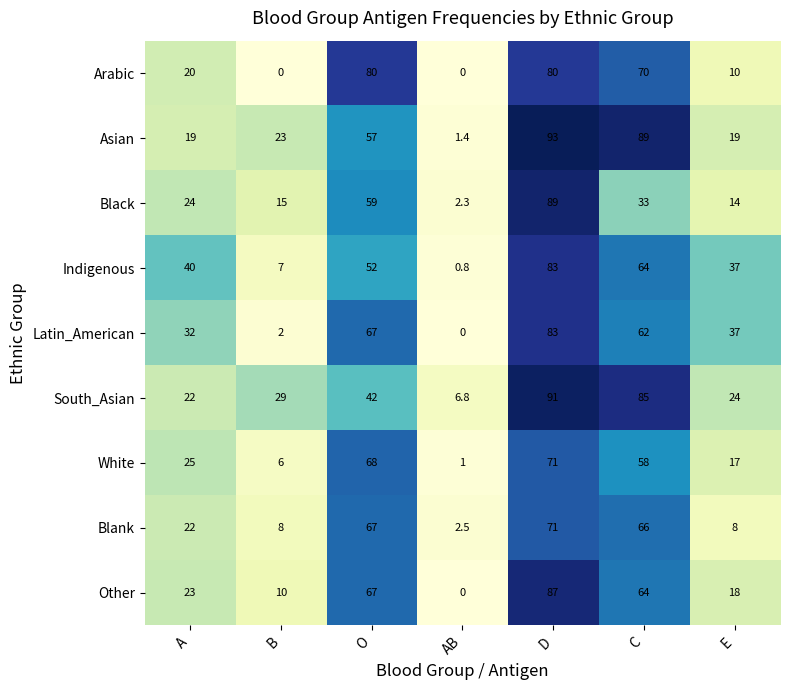

What is the approximate value of Latin_American at C?

62.0